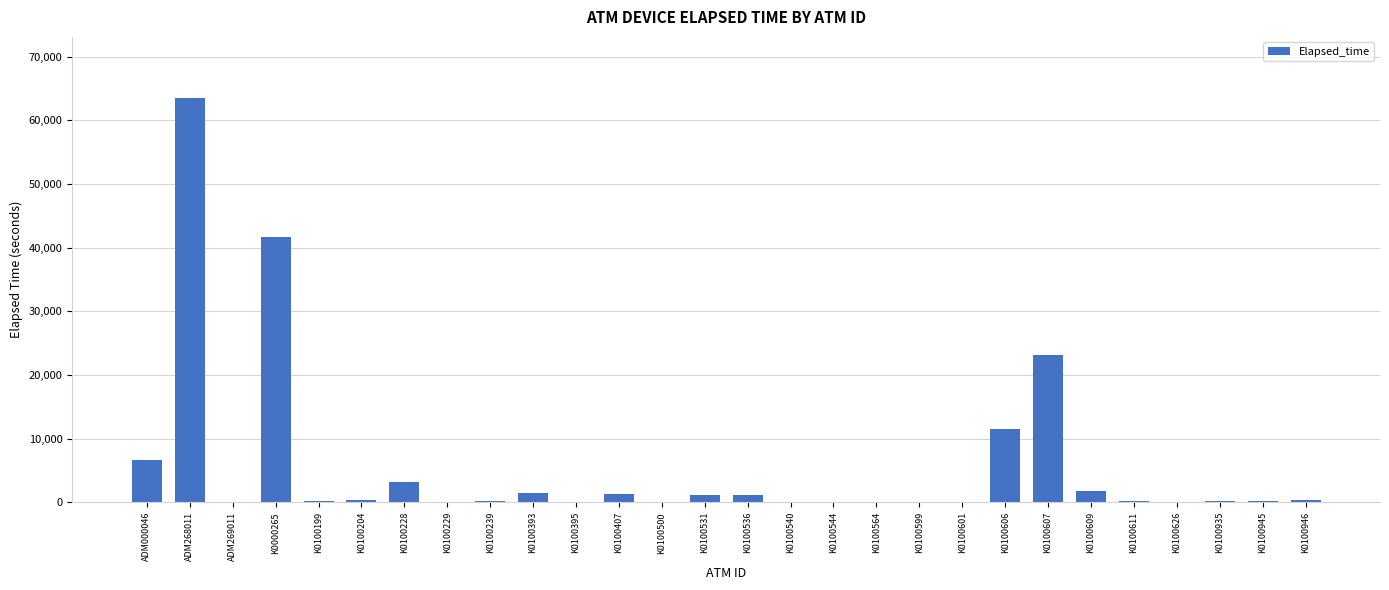

True or false: the data shows 286 at K0100239.

True